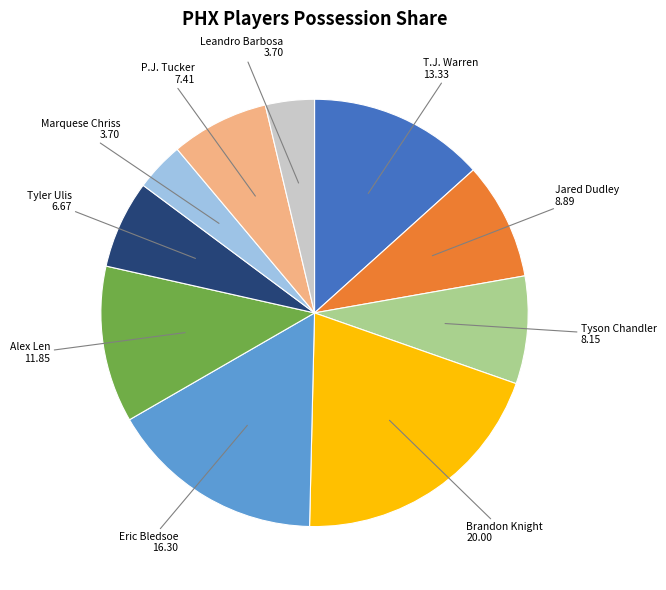

Does Eric Bledsoe represent more than half of the total?

No